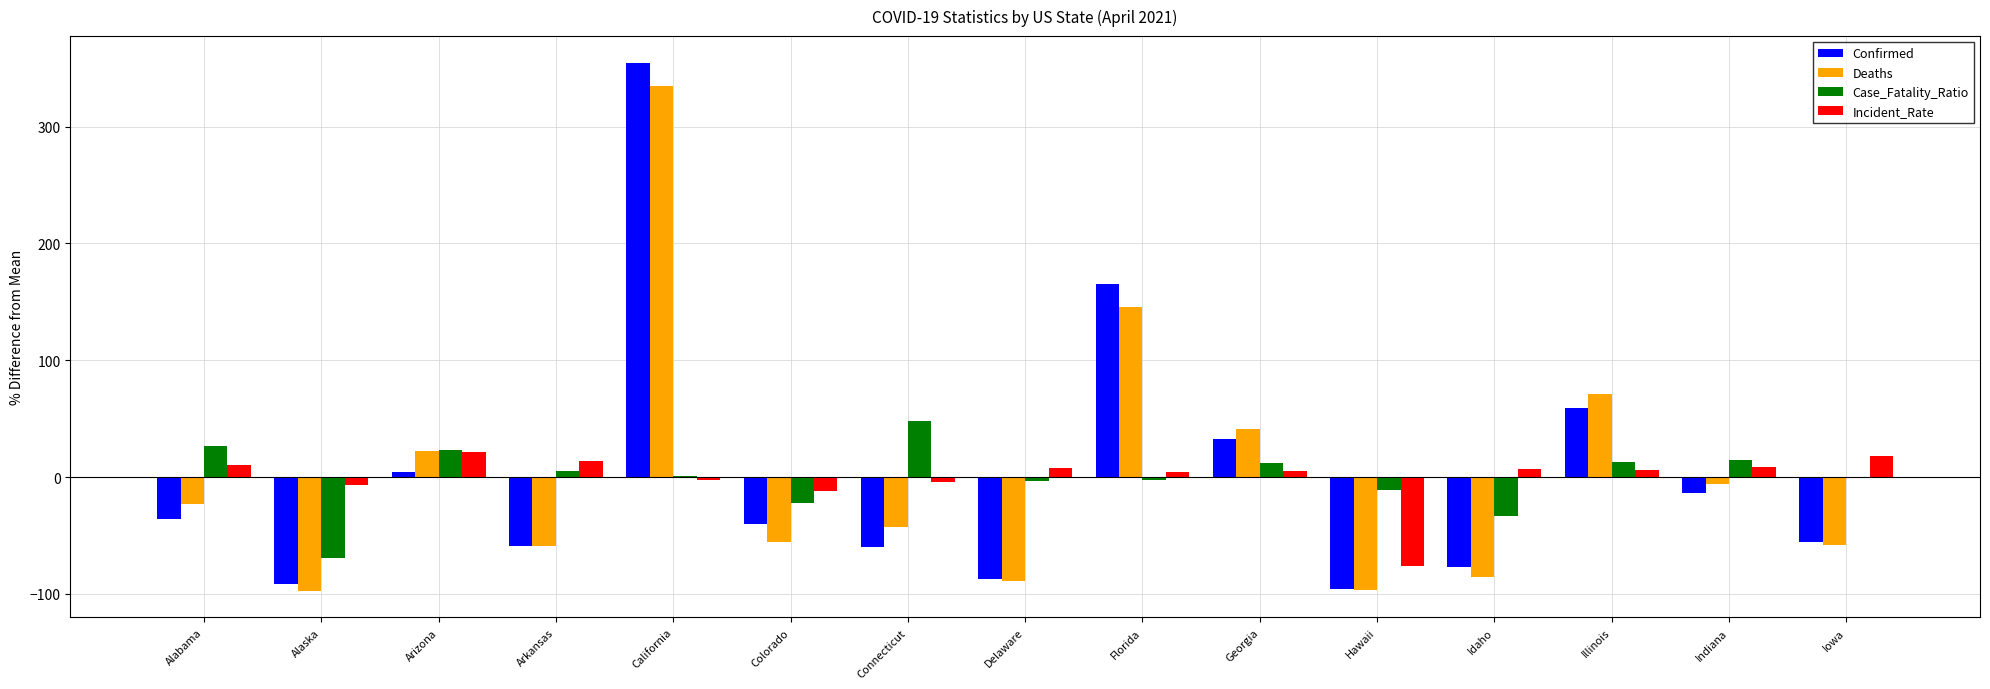

Is the value of Case_Fatality_Ratio at Colorado greater than the value of Incident_Rate at Illinois?

No